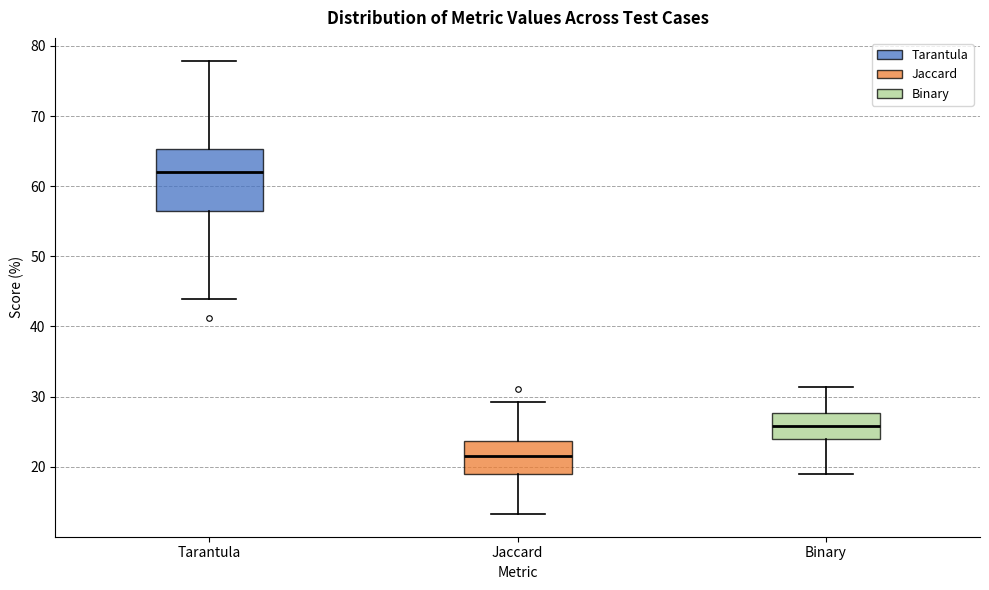

Reading left to right, transcribe this box plot: for each box, give where its median line is, the range the box spans, and where its two whiskers end, as read against the y-axis. The values are not printed on the chart, so give them approximately, as read against the axis.

Tarantula: median 62, box 56 to 65, whiskers 44 to 78
Jaccard: median 21, box 19 to 24, whiskers 13 to 29
Binary: median 26, box 24 to 28, whiskers 19 to 31